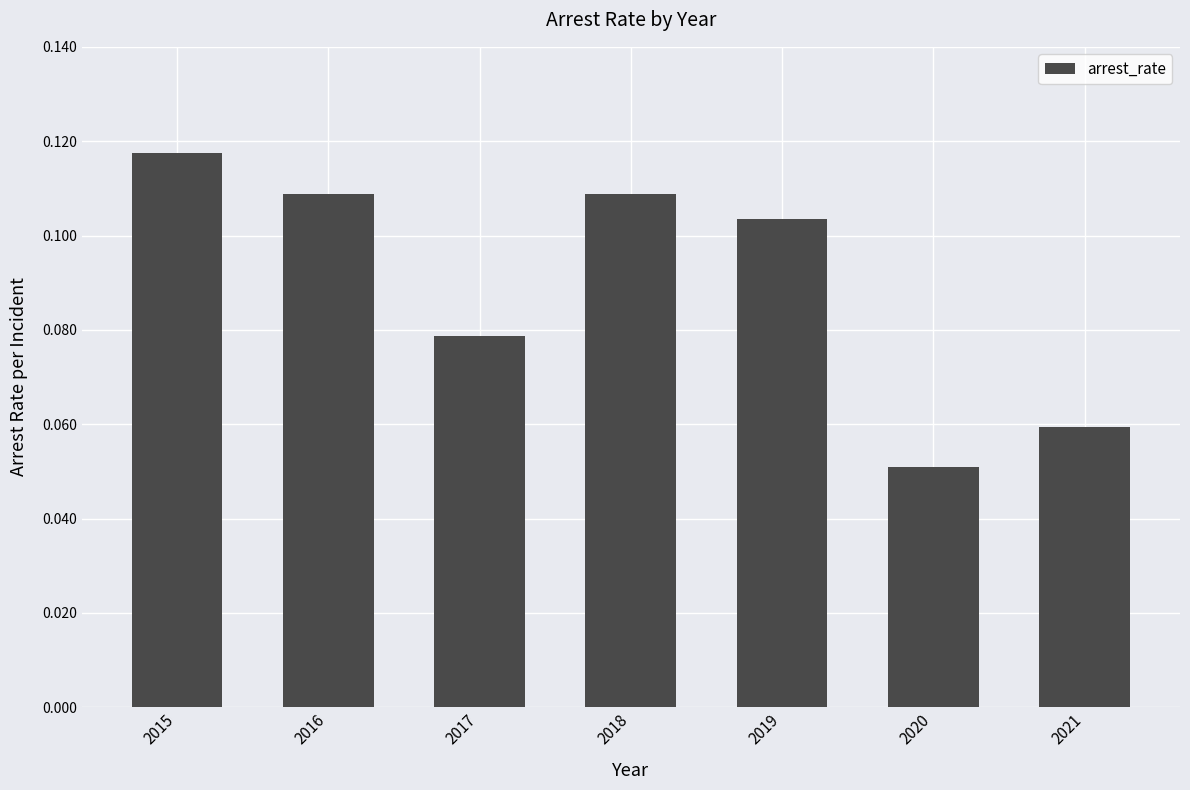

How many bars are there in total?

7